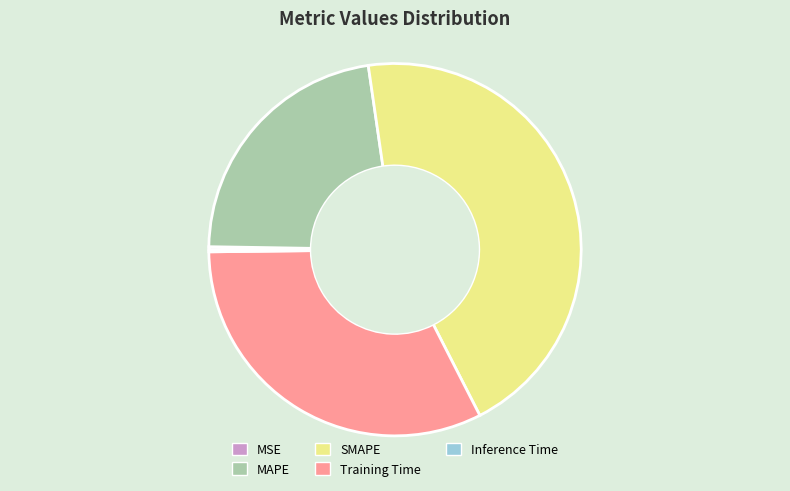

Does any single category account for the majority?

No